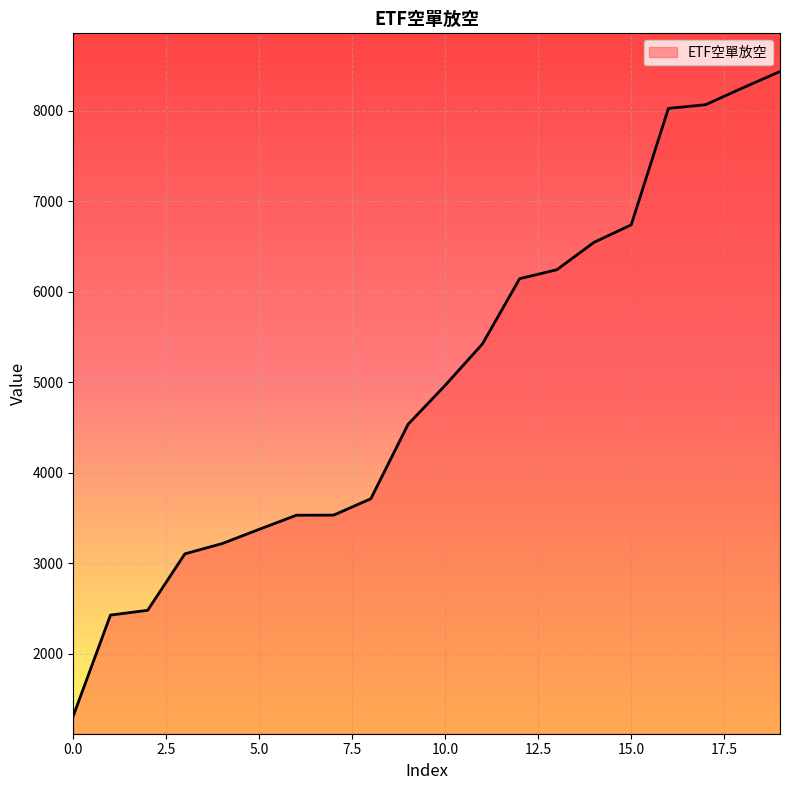

What is the greatest value displayed?

8436